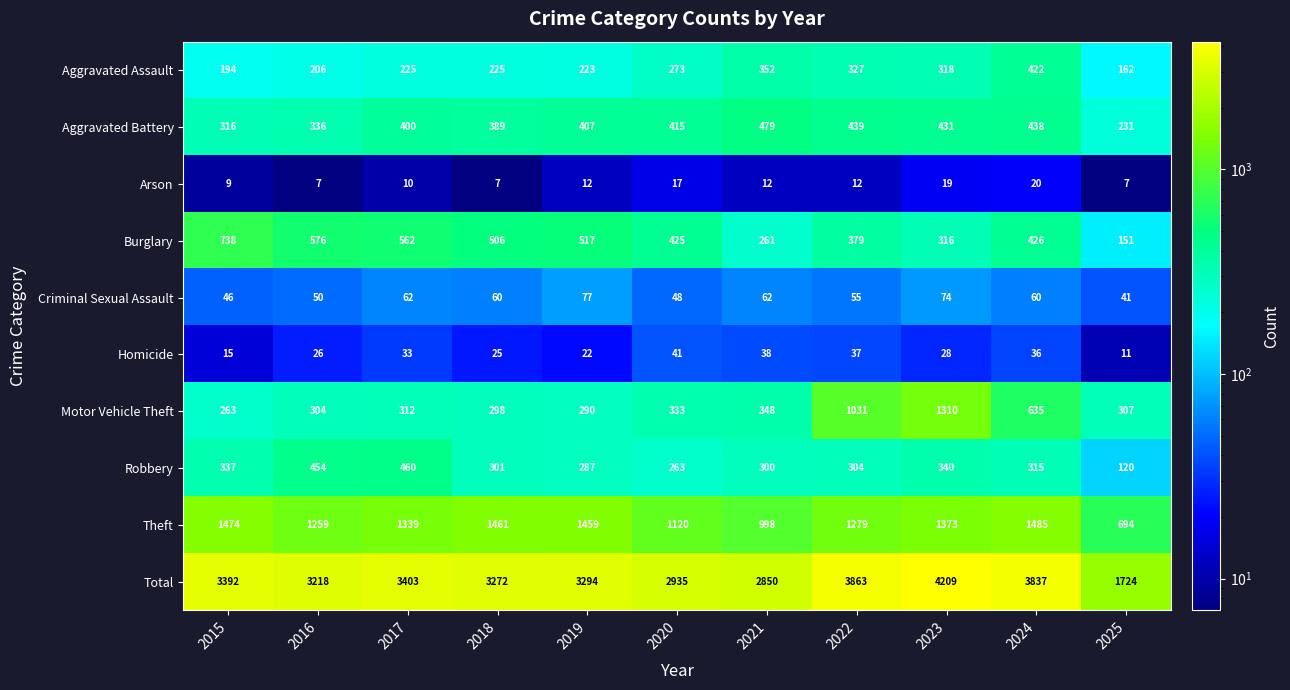

Between 2015 and 2023, which series saw the biggest shift?

Motor Vehicle Theft